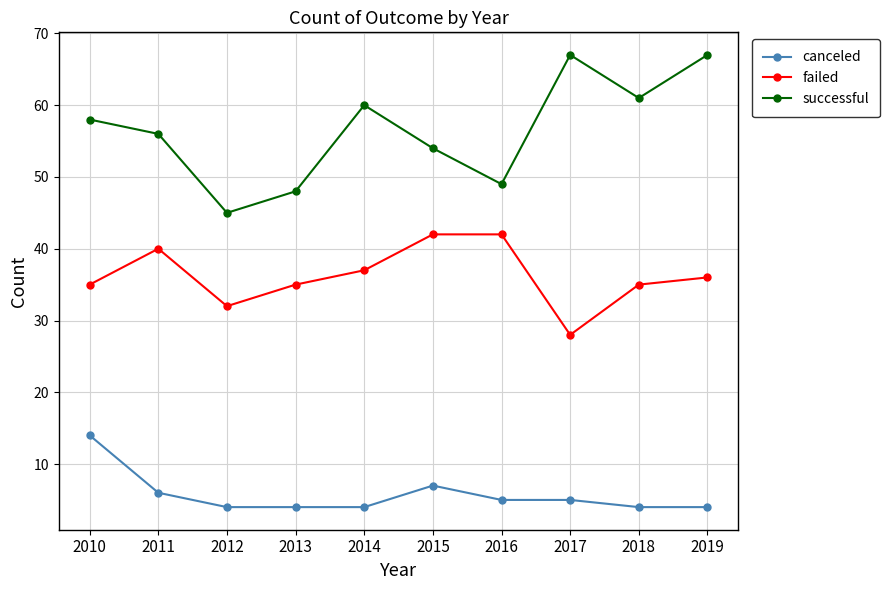

Reading left to right, list all the values displayed in this chart.

canceled: 14	6	4	4	4	7	5	5	4	4
failed: 35	40	32	35	37	42	42	28	35	36
successful: 58	56	45	48	60	54	49	67	61	67